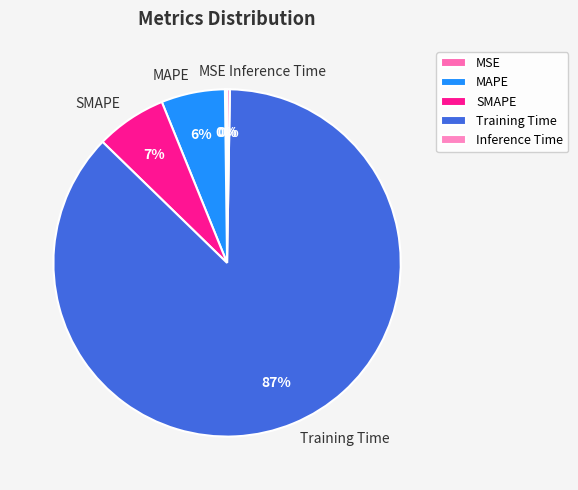

Which slice is the largest?

Training Time